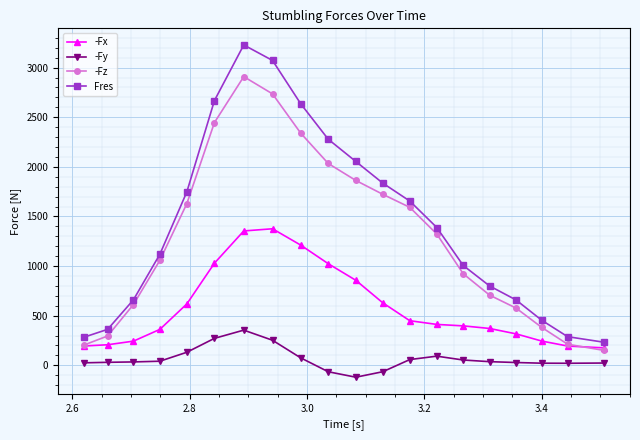

What is the maximum value shown in the chart?

3228.5